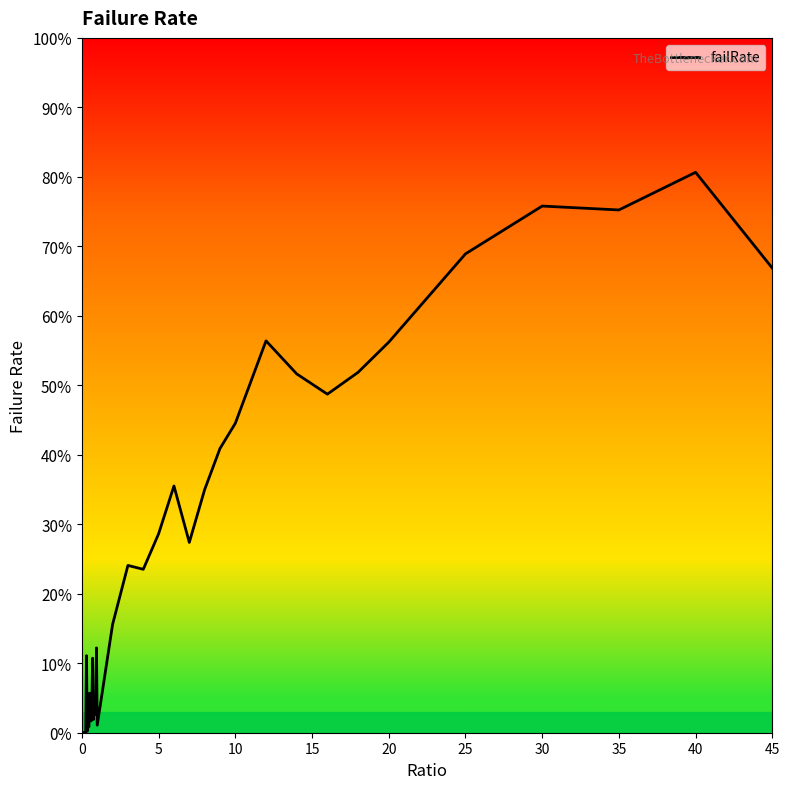

Does the chart display data point markers on the line(s)?

No